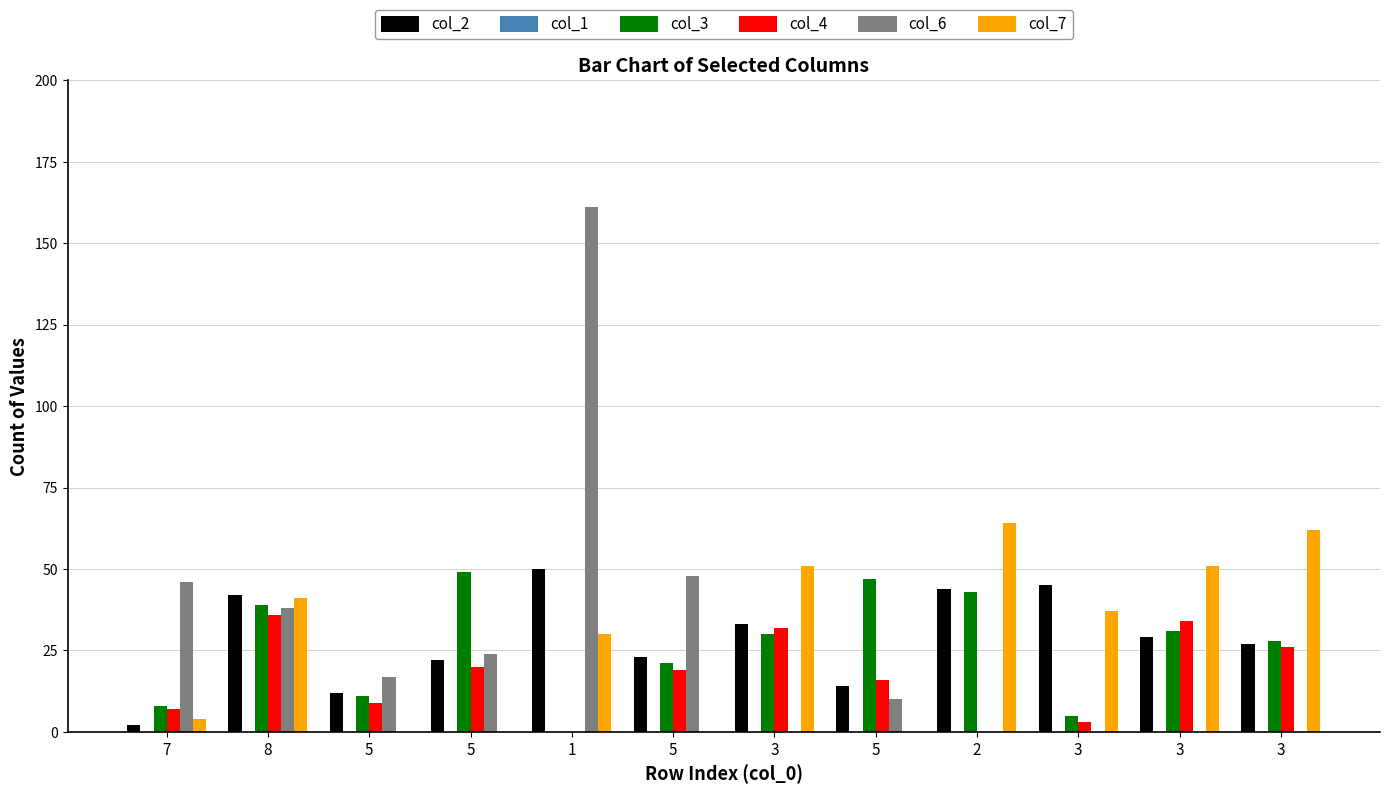

Reading left to right, transcribe all the data shown in this chart.

col_2: 7=2	8=42	5=12	5=22	1=50	5=23	3=33	5=14	2=44	3=45	3=29	3=27
col_1: 7=0	8=0	5=0	5=0	1=0	5=0	3=0	5=0	2=0	3=0	3=0	3=0
col_3: 7=8	8=39	5=11	5=49	1=0	5=21	3=30	5=47	2=43	3=5	3=31	3=28
col_4: 7=7	8=36	5=9	5=20	1=0	5=19	3=32	5=16	2=0	3=3	3=34	3=26
col_6: 7=46	8=38	5=17	5=24	1=161	5=48	3=0	5=10	2=0	3=0	3=0	3=0
col_7: 7=4	8=41	5=0	5=0	1=30	5=0	3=51	5=0	2=64	3=37	3=51	3=62